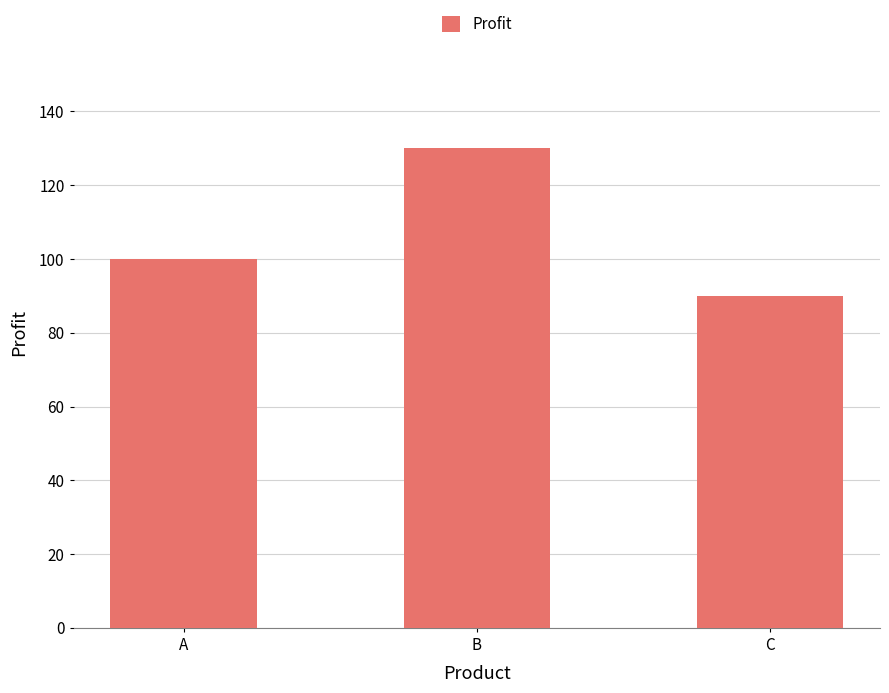

True or false: the data shows 90 at C.

True